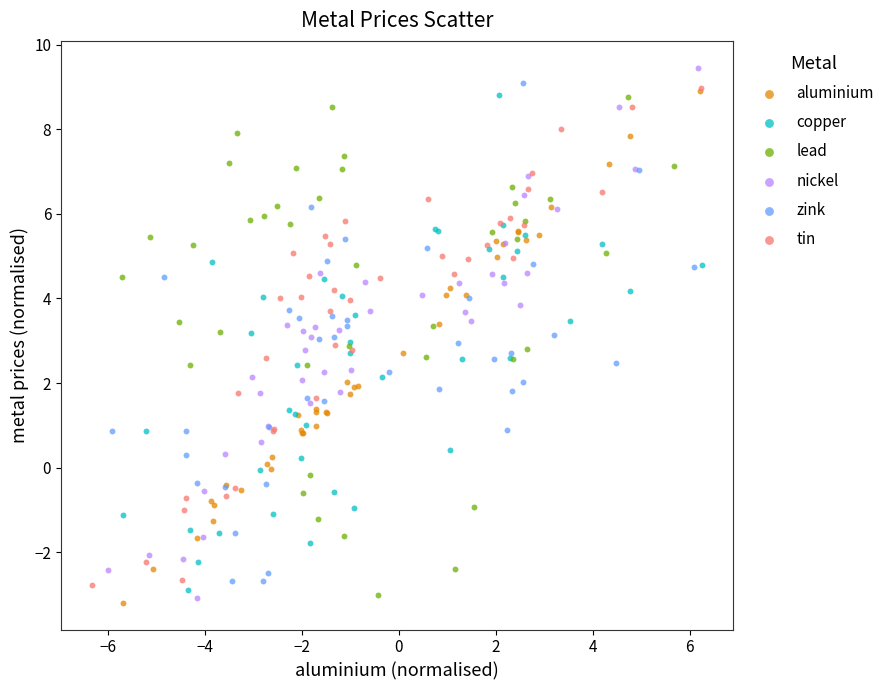

Which series reaches the maximum Y coordinate?

nickel